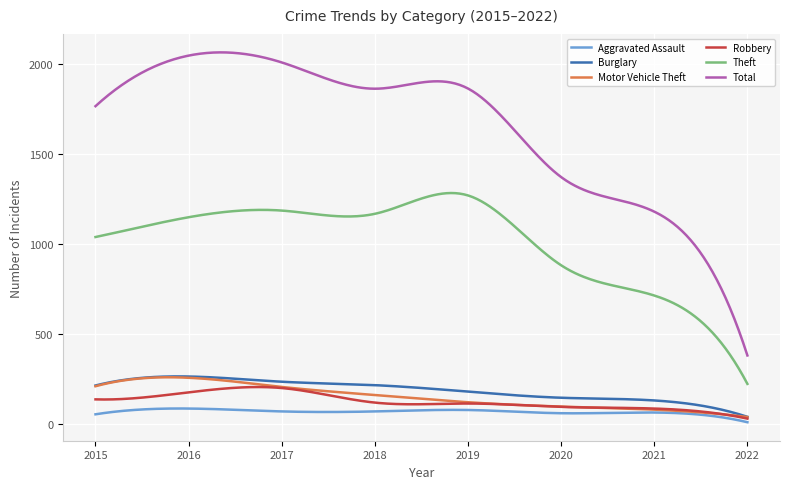

Which series has the widest spread of values?

Total